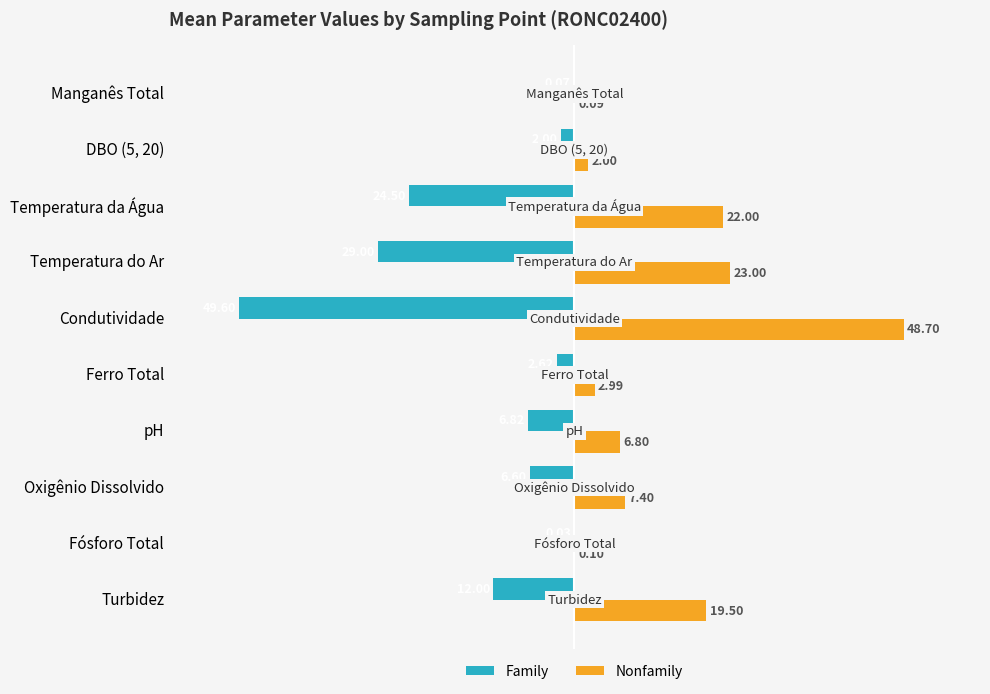

How many values in the Family series exceed -6?

4